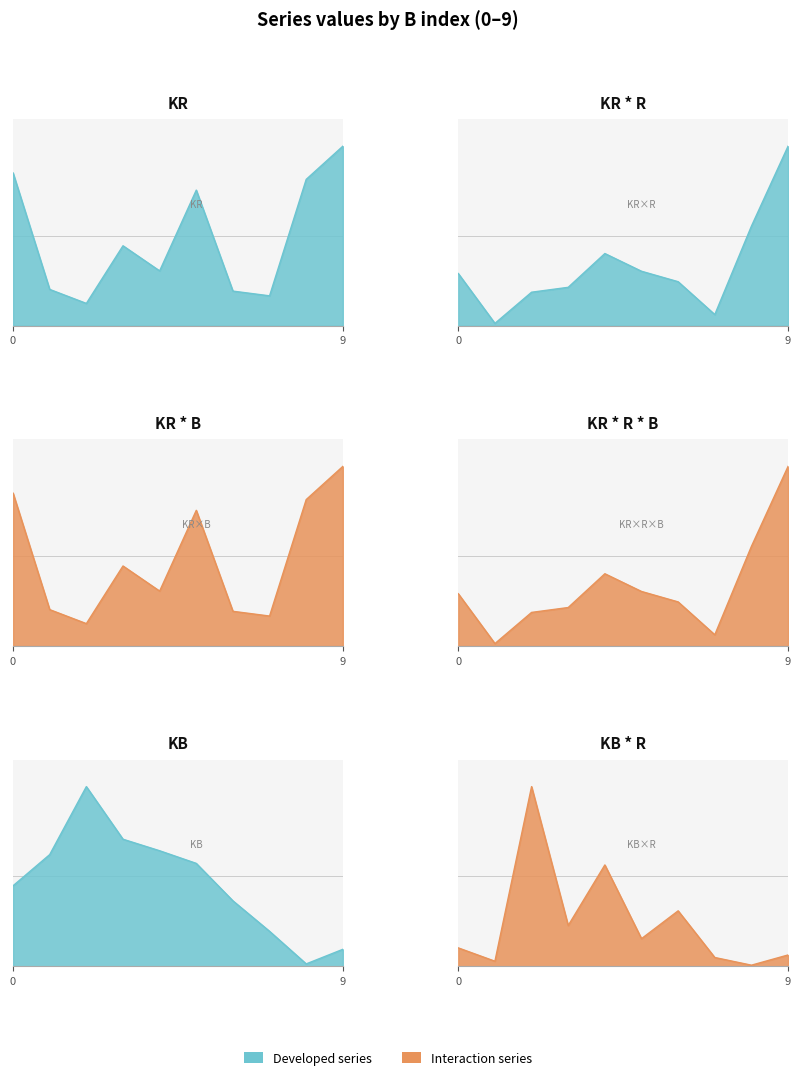

How many lines are shown in the chart?

6